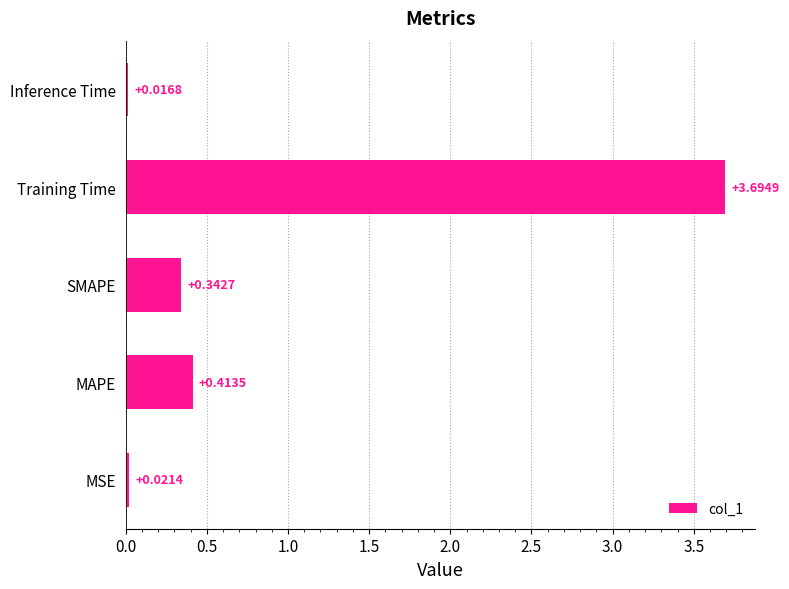

Which category has the lowest value across all series?

Inference Time